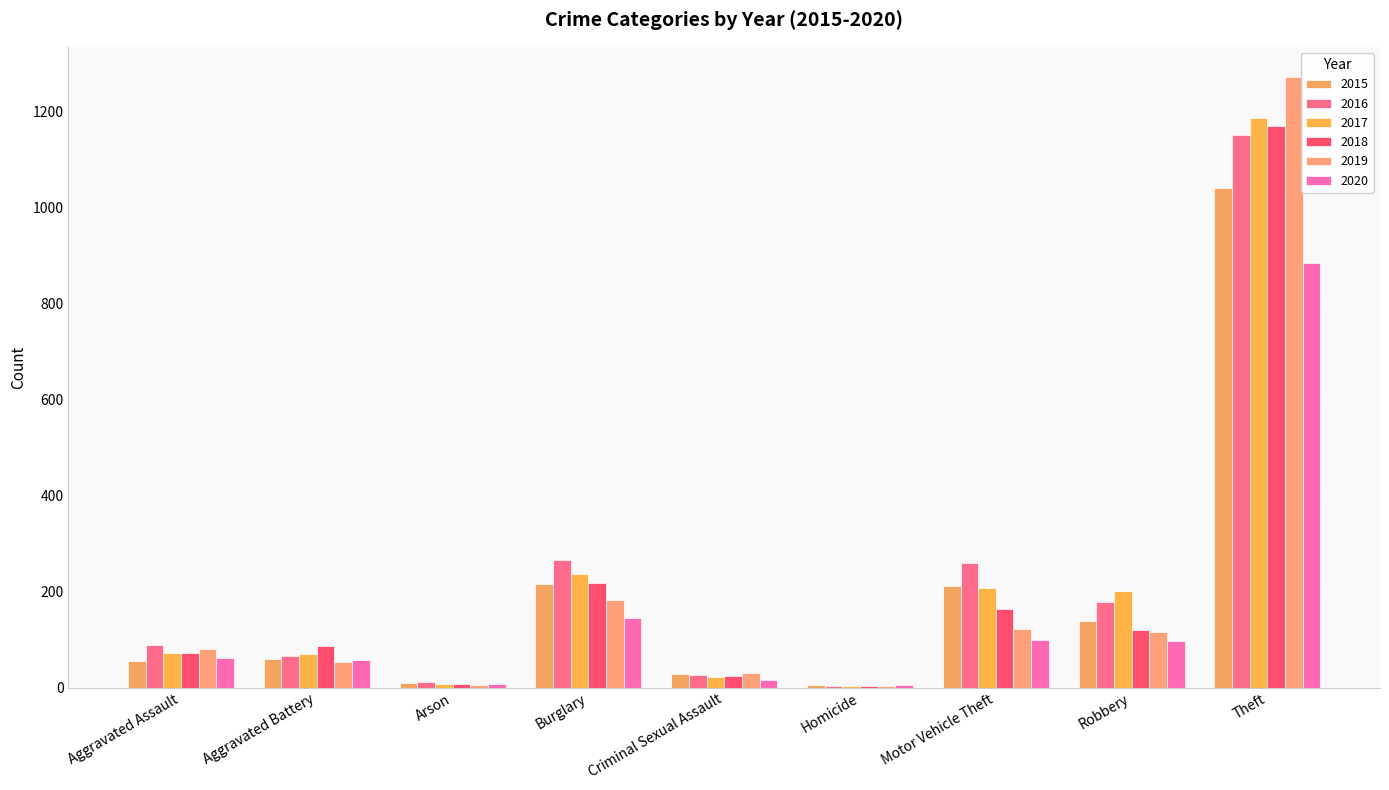

What is the label of the 9th bar from the left?

Theft